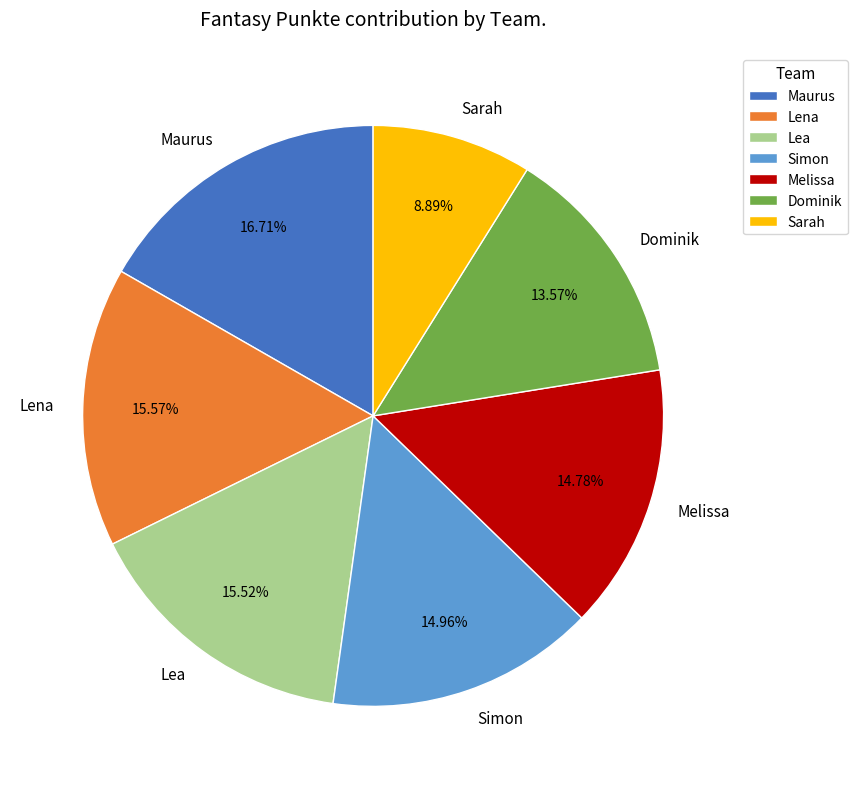

To the nearest percent, what is the difference between the Simon and Lena slice percentages?

1%